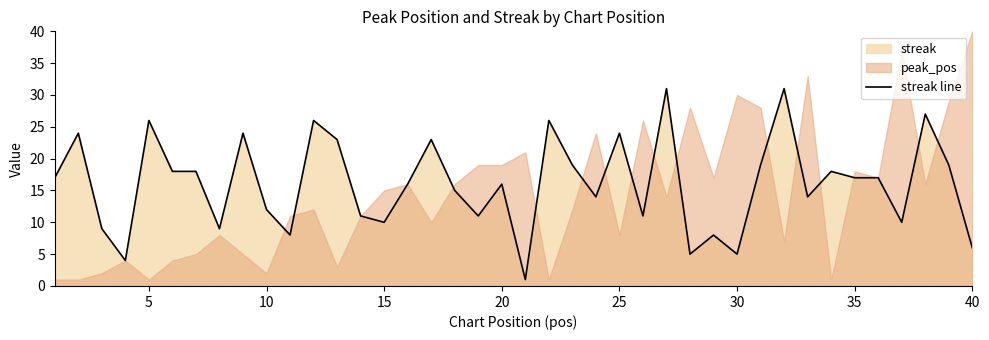

True or false: streak line has a value of 5 at 30.

True